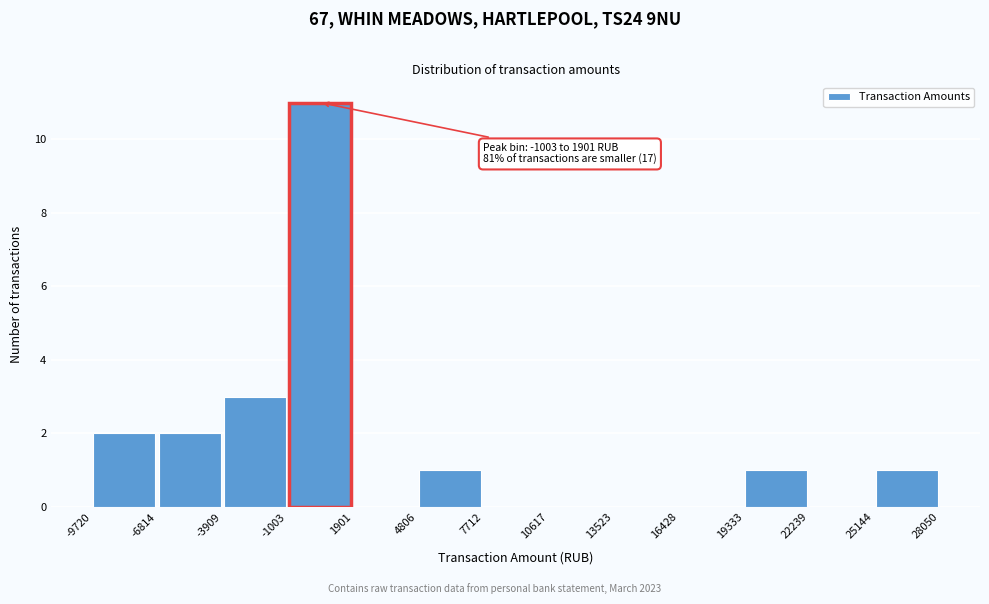

Over which range of the x-axis is the bar tallest?

-1003 to 1901